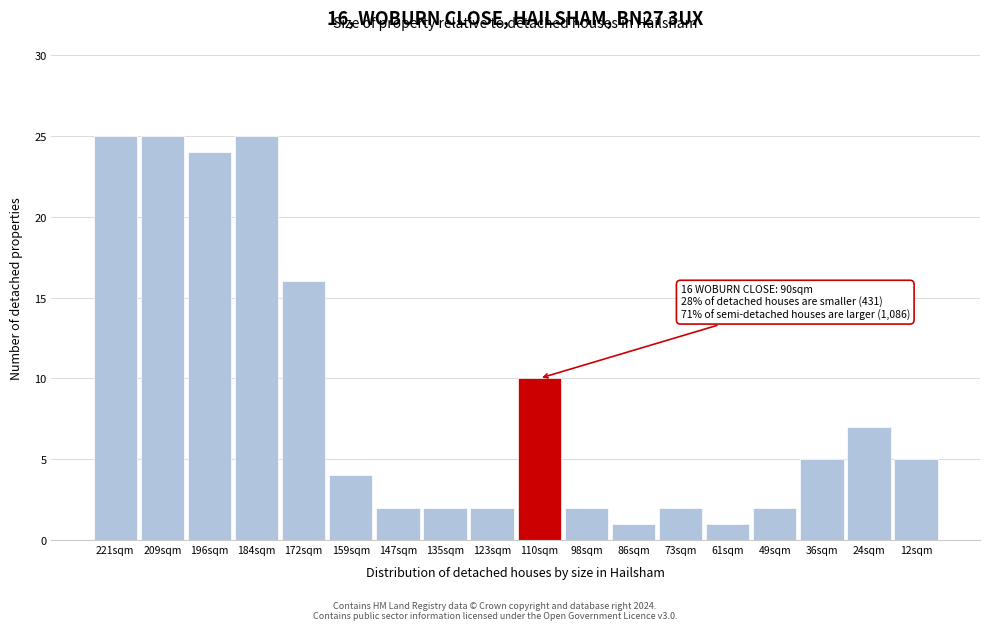

Reading right to left, extract all data points from this chart.

12sqm=5	24sqm=7	36sqm=5	49sqm=2	61sqm=1	73sqm=2	86sqm=1	98sqm=2	110sqm=10	123sqm=2	135sqm=2	147sqm=2	159sqm=4	172sqm=16	184sqm=25	196sqm=24	209sqm=25	221sqm=25